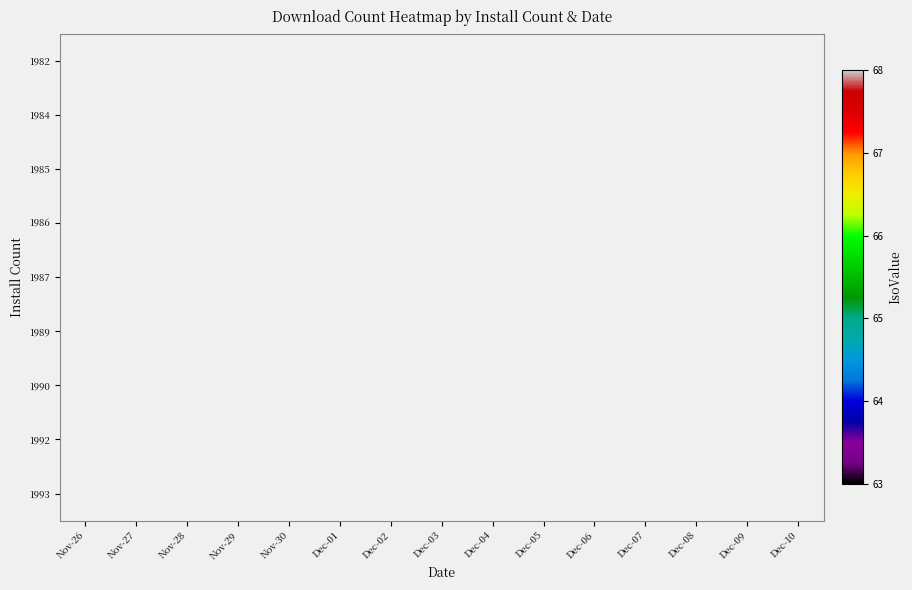

Reading left to right, extract all data points from this chart.

1982: Nov-26=63	Nov-27=63	Nov-28=63	Nov-29=63	Nov-30=63	Dec-01=0	Dec-02=0	Dec-03=0	Dec-04=0	Dec-05=0	Dec-06=0	Dec-07=0	Dec-08=0	Dec-09=0	Dec-10=0
1984: Nov-26=0	Nov-27=0	Nov-28=0	Nov-29=0	Nov-30=0	Dec-01=63	Dec-02=63	Dec-03=0	Dec-04=0	Dec-05=0	Dec-06=0	Dec-07=0	Dec-08=0	Dec-09=0	Dec-10=0
1985: Nov-26=0	Nov-27=0	Nov-28=0	Nov-29=0	Nov-30=0	Dec-01=0	Dec-02=0	Dec-03=63	Dec-04=0	Dec-05=0	Dec-06=0	Dec-07=0	Dec-08=0	Dec-09=0	Dec-10=0
1986: Nov-26=0	Nov-27=0	Nov-28=0	Nov-29=0	Nov-30=0	Dec-01=0	Dec-02=0	Dec-03=0	Dec-04=63	Dec-05=63	Dec-06=63	Dec-07=0	Dec-08=0	Dec-09=0	Dec-10=0
1987: Nov-26=0	Nov-27=0	Nov-28=0	Nov-29=0	Nov-30=0	Dec-01=0	Dec-02=0	Dec-03=0	Dec-04=0	Dec-05=0	Dec-06=0	Dec-07=68	Dec-08=0	Dec-09=0	Dec-10=0
1989: Nov-26=0	Nov-27=0	Nov-28=0	Nov-29=0	Nov-30=0	Dec-01=0	Dec-02=0	Dec-03=0	Dec-04=0	Dec-05=0	Dec-06=0	Dec-07=0	Dec-08=68	Dec-09=68	Dec-10=0
1990: Nov-26=0	Nov-27=0	Nov-28=0	Nov-29=0	Nov-30=0	Dec-01=0	Dec-02=0	Dec-03=0	Dec-04=0	Dec-05=0	Dec-06=0	Dec-07=0	Dec-08=0	Dec-09=0	Dec-10=68
1992: Nov-26=0	Nov-27=0	Nov-28=0	Nov-29=0	Nov-30=0	Dec-01=0	Dec-02=0	Dec-03=0	Dec-04=0	Dec-05=0	Dec-06=0	Dec-07=0	Dec-08=0	Dec-09=0	Dec-10=68
1993: Nov-26=0	Nov-27=0	Nov-28=0	Nov-29=0	Nov-30=0	Dec-01=0	Dec-02=0	Dec-03=0	Dec-04=0	Dec-05=0	Dec-06=0	Dec-07=0	Dec-08=0	Dec-09=0	Dec-10=68